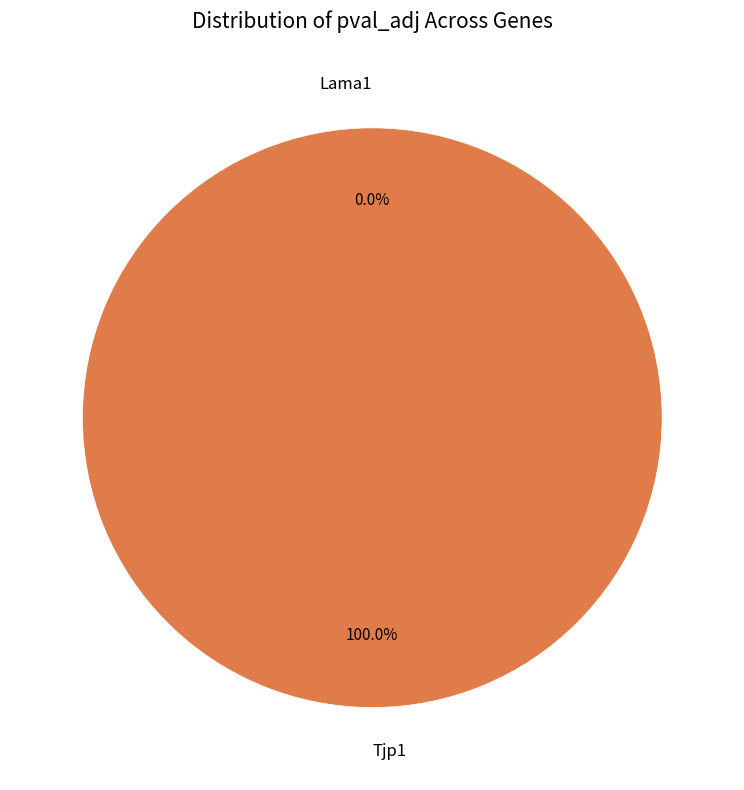

Which slice is the smallest?

Lama1